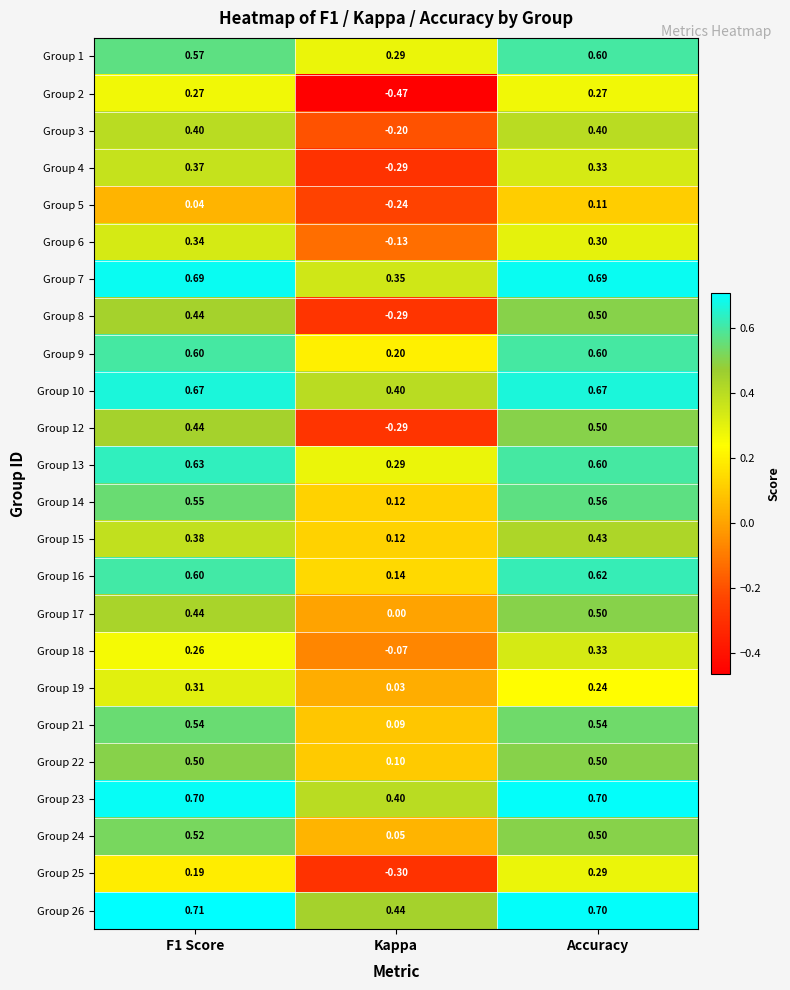

At which label is Group 24 closest to 0?

Kappa